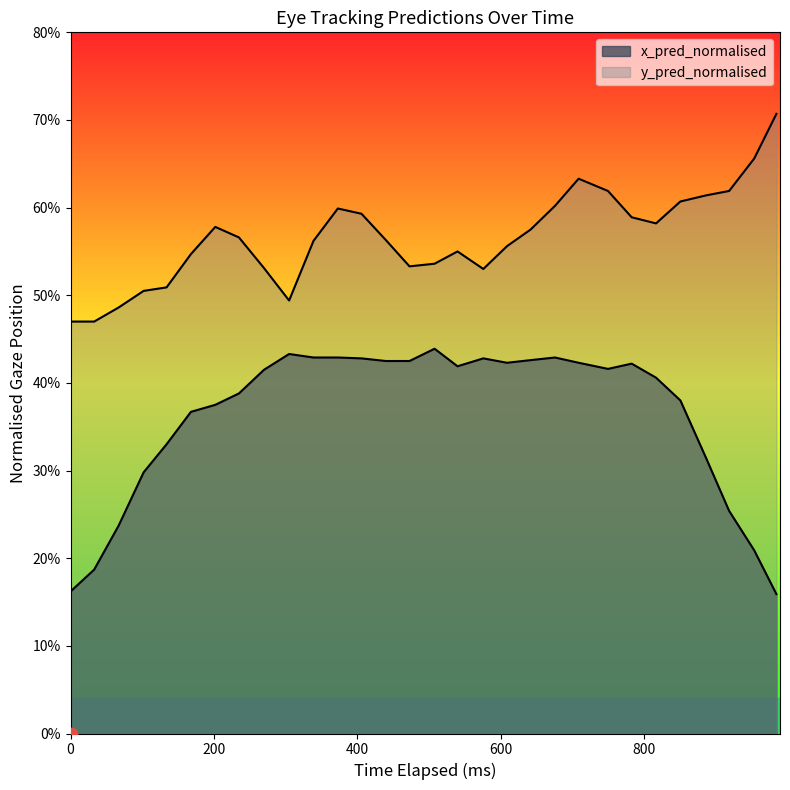

At how many categories does at least one series exceed 0?

30